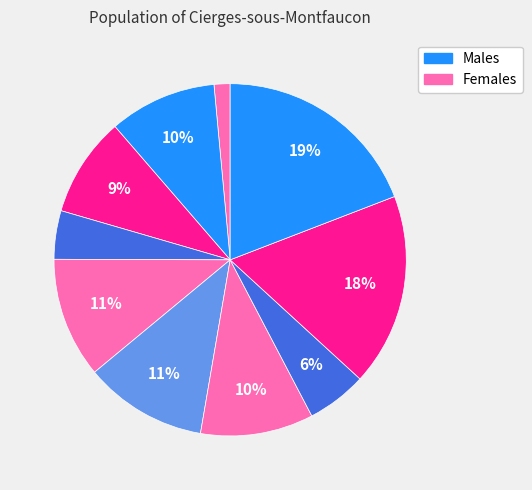

Count the number of slices in the pie.

10